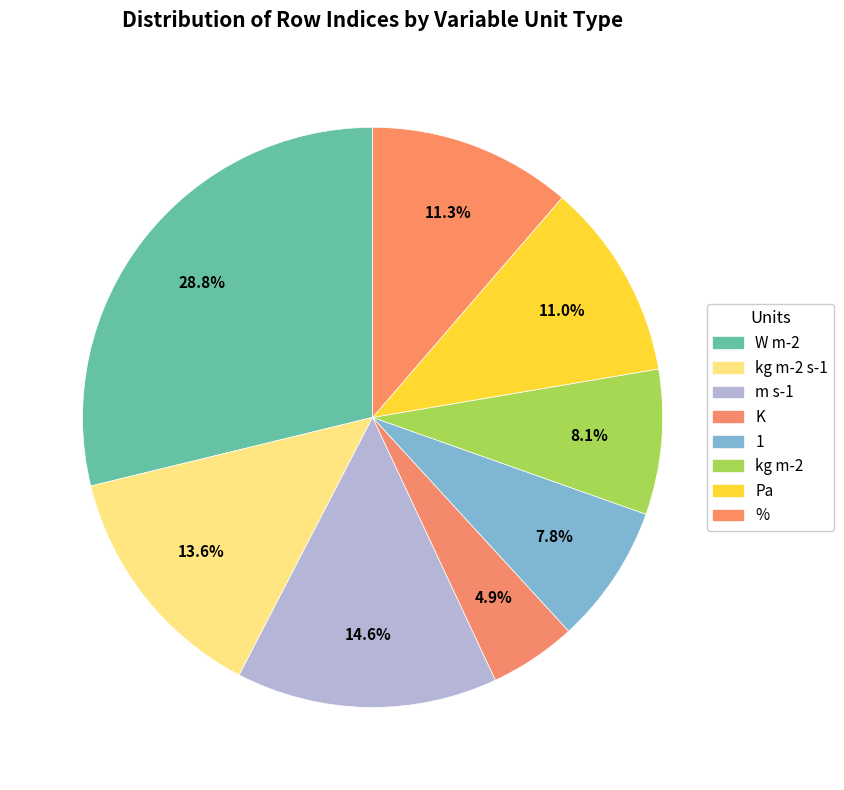

How many segments does this pie chart have?

8